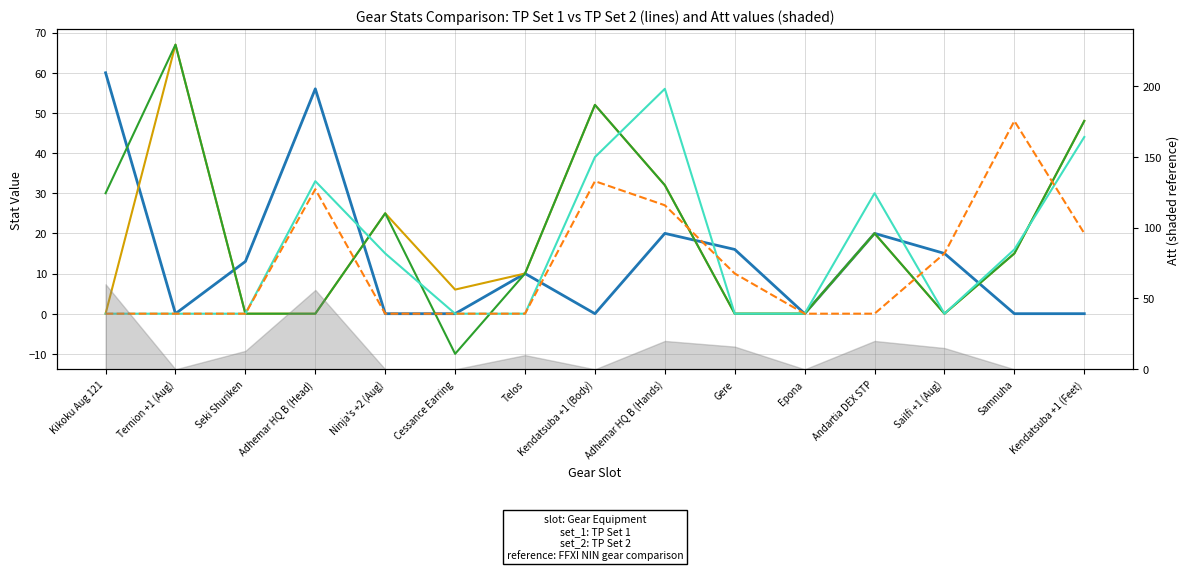

Does the chart display data point markers on the line(s)?

No